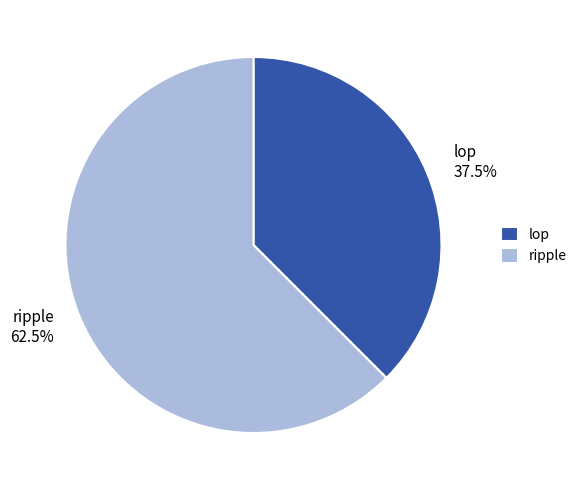

True or false: ripple accounts for 68% of the total.

False